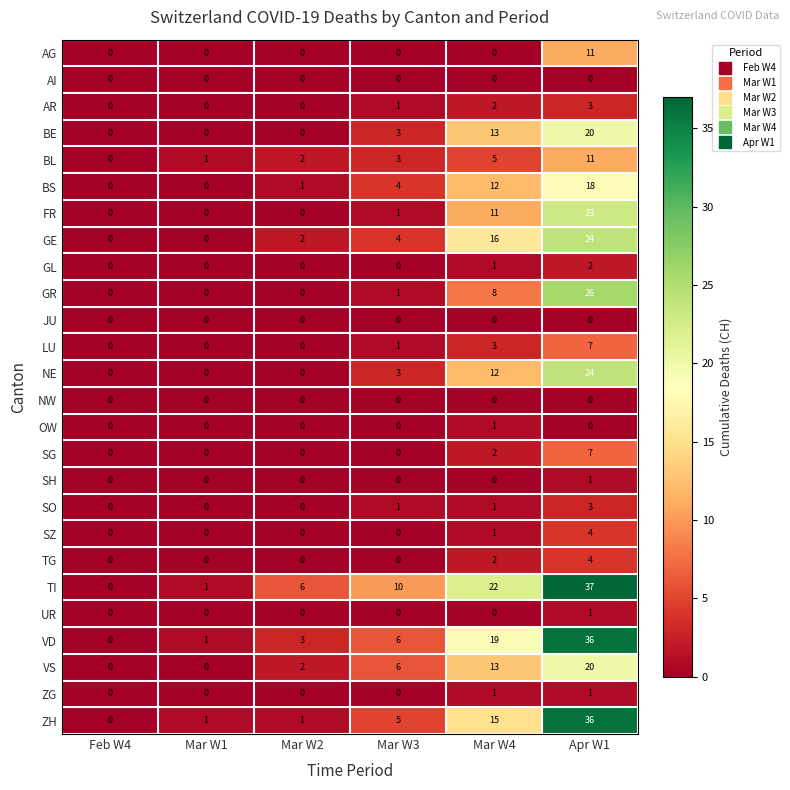

List the labels in order of TI value, smallest first.

Feb W4, Mar W1, Mar W2, Mar W3, Mar W4, Apr W1